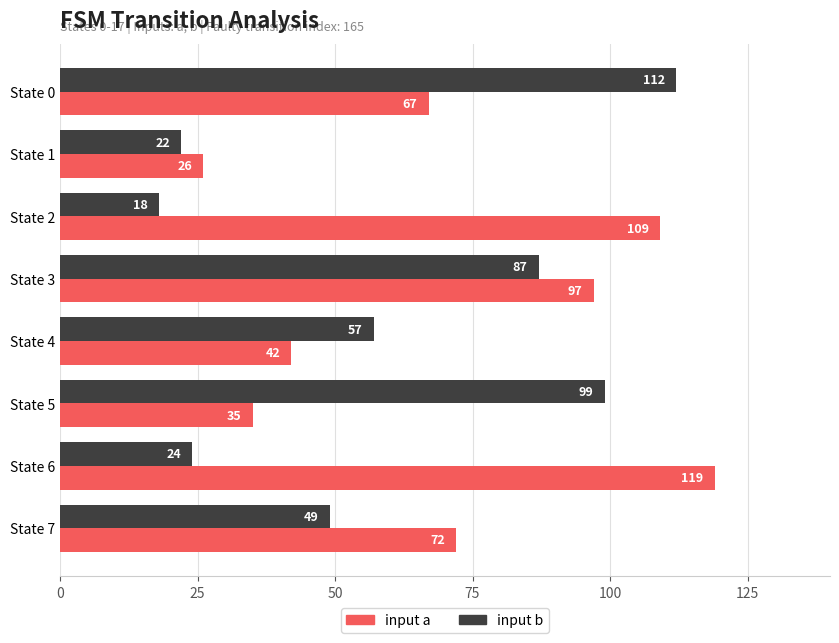

What is the average value of the input a series?

71